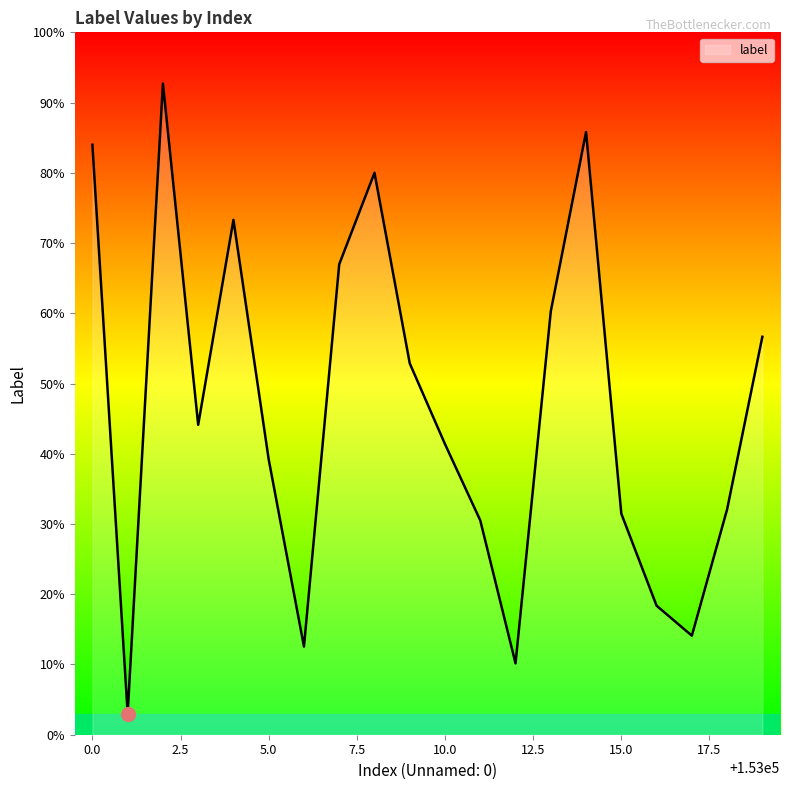

How many points are lower than both their immediate neighbors (excluding endpoints)?

5